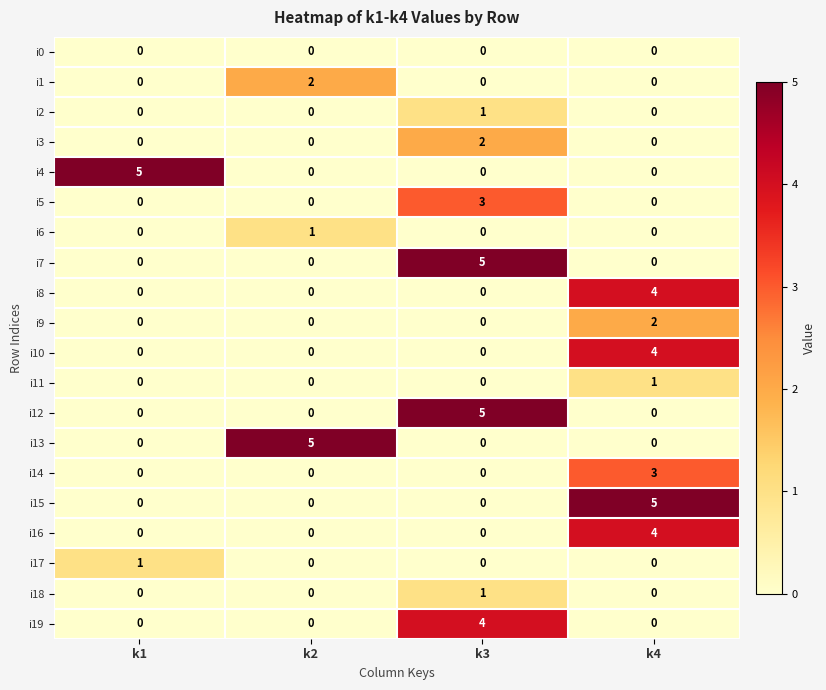

What is the difference between the highest and lowest values at k3?

5